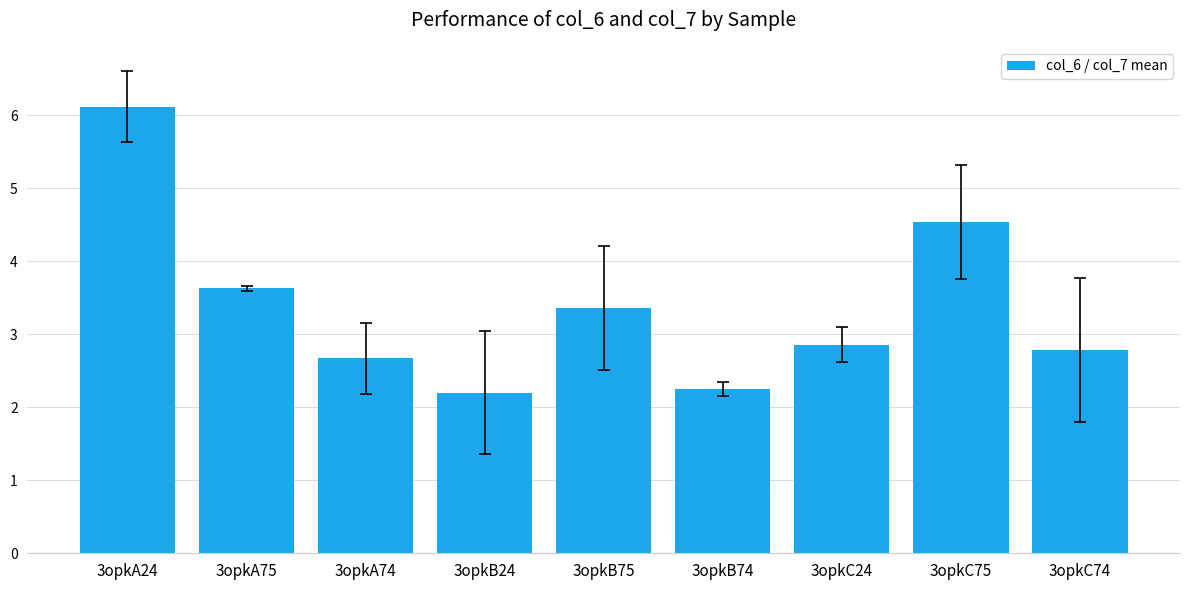

True or false: the data shows 4.5 at 3opkB75.

False